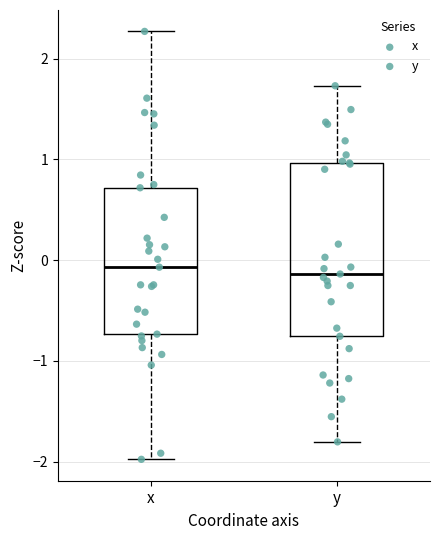

Comparing the boxes themselves (not the whiskers), which one is the tallest?

y